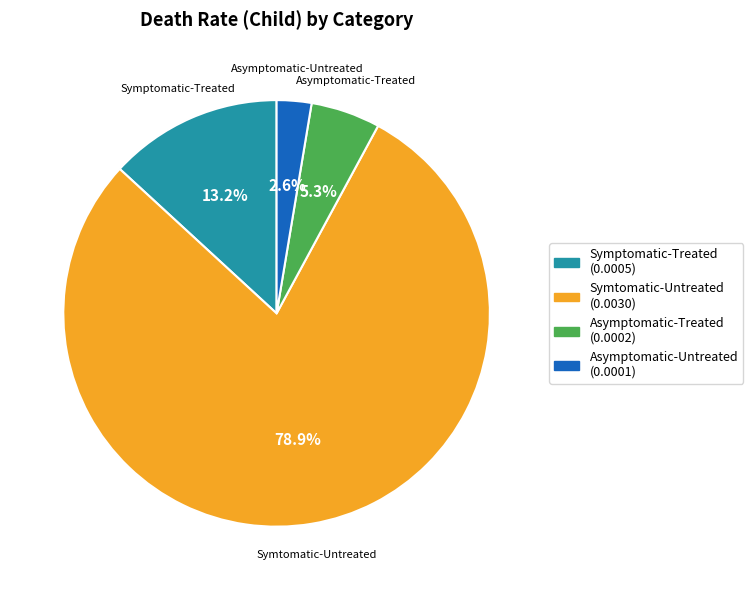

How many segments does this pie chart have?

4